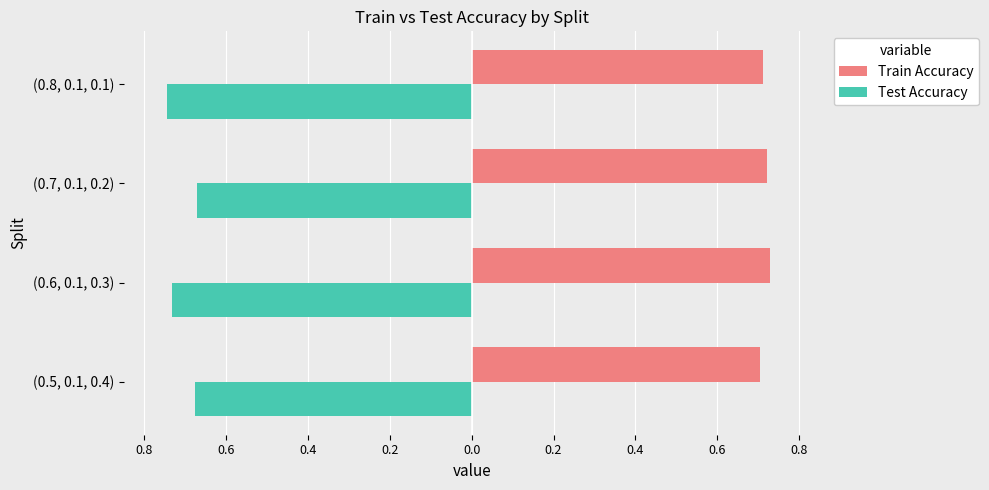

How many groups of bars are there?

4